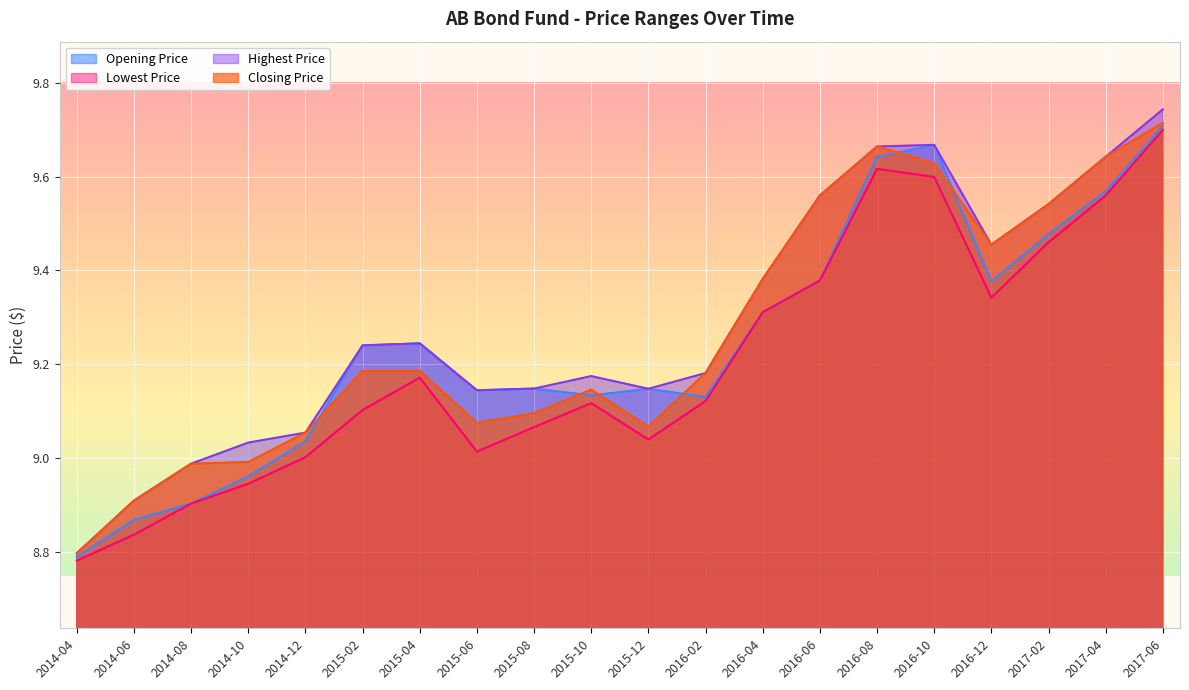

How many distinct data groups are displayed?

4